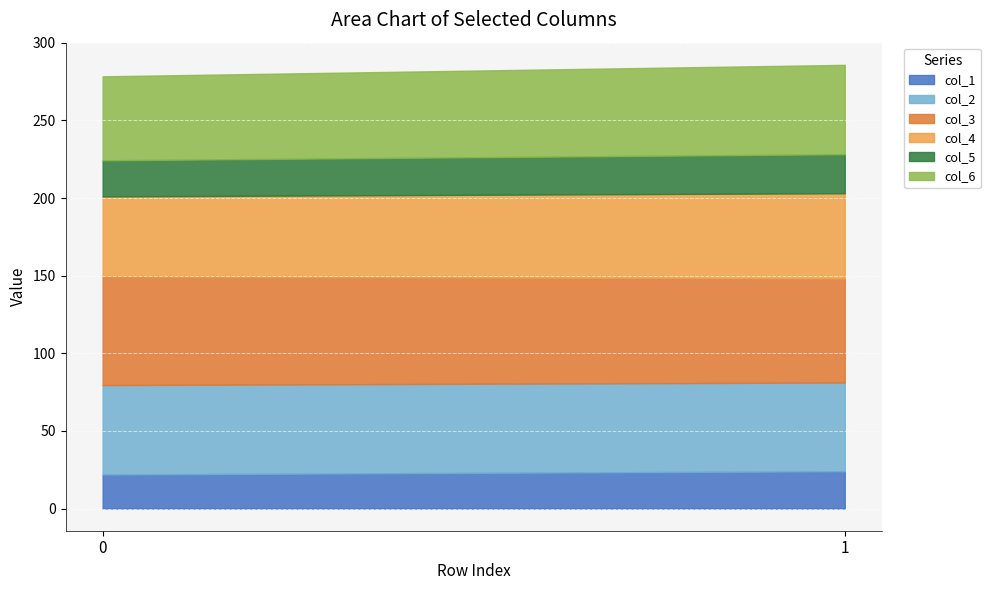

What is the total value across all series at 1?

285.8